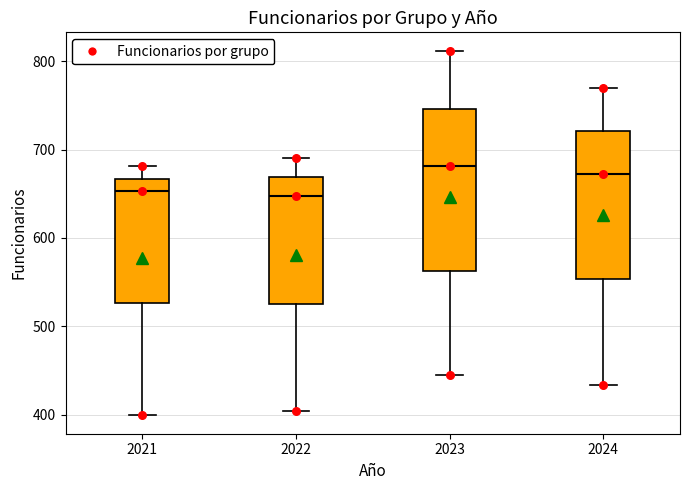

Comparing the boxes themselves (not the whiskers), which one is the tallest?

2023